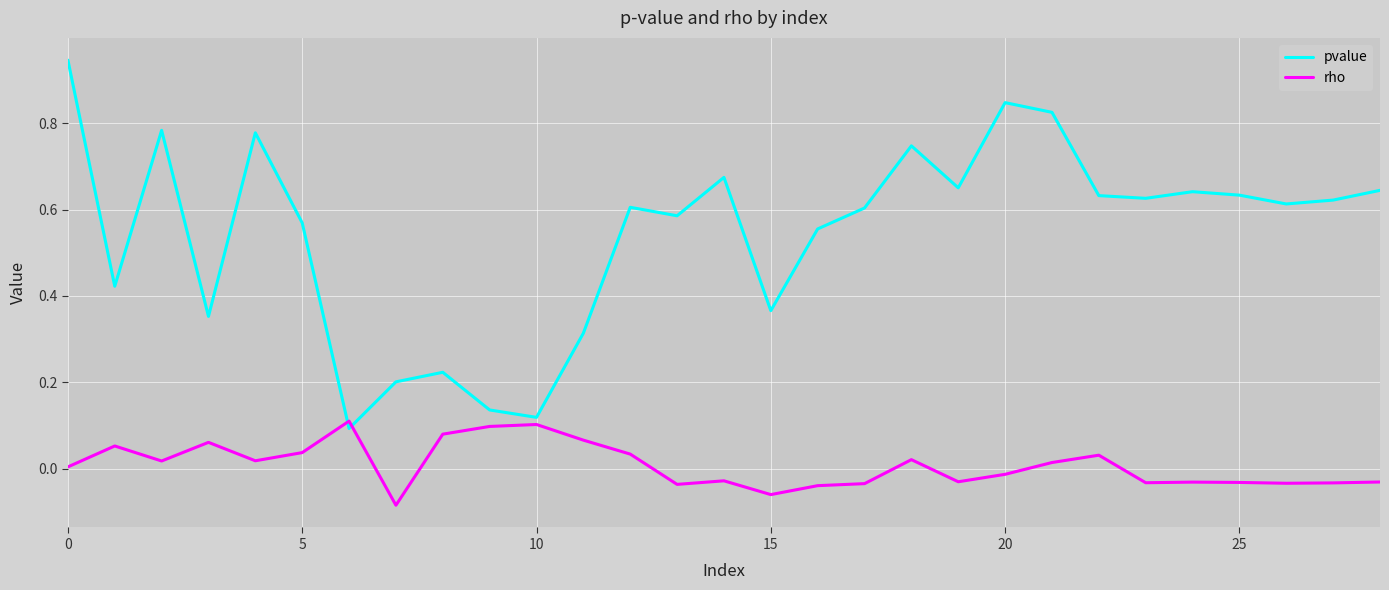

What is the sum of all pvalue values?

15.8